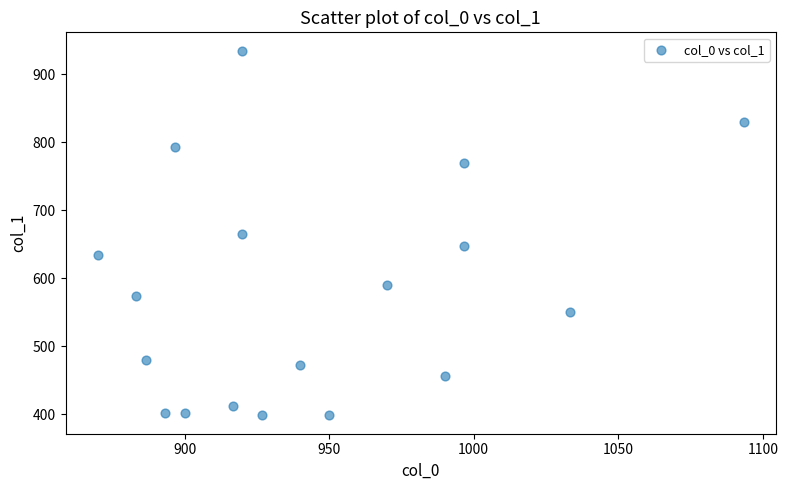

What is the range of X values (max minus min)?

223.3